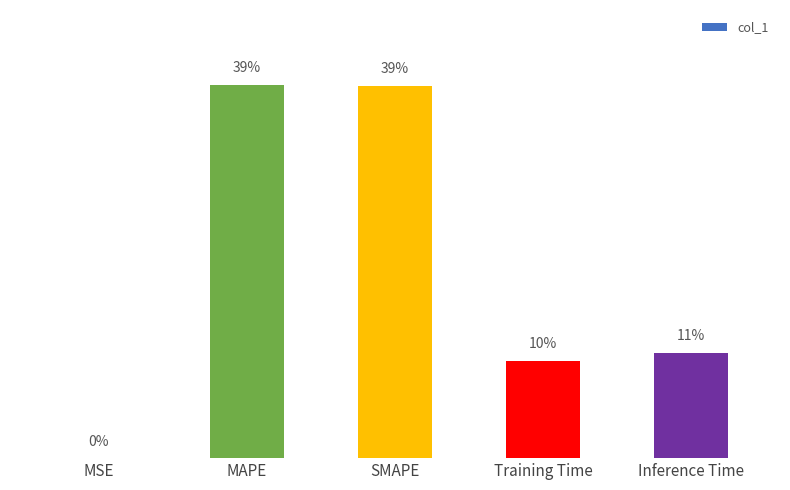

At which category does the chart reach its peak across all series?

MAPE